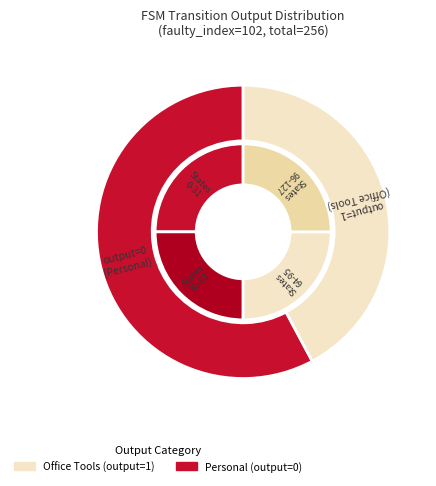

Do 13->89(b) and 16->2(a) together represent more than half of the pie?

No